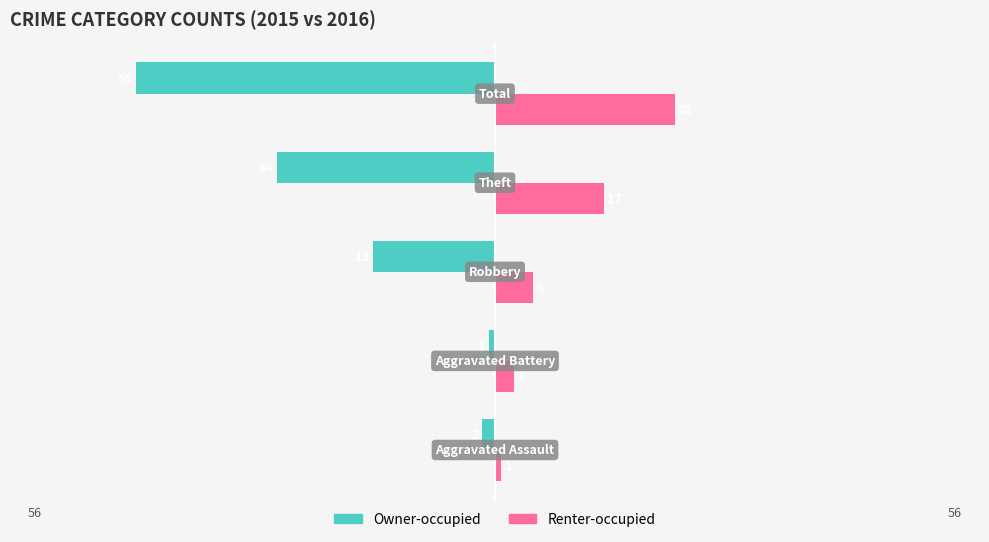

What are all the series names shown in the legend?

Owner-occupied, Renter-occupied